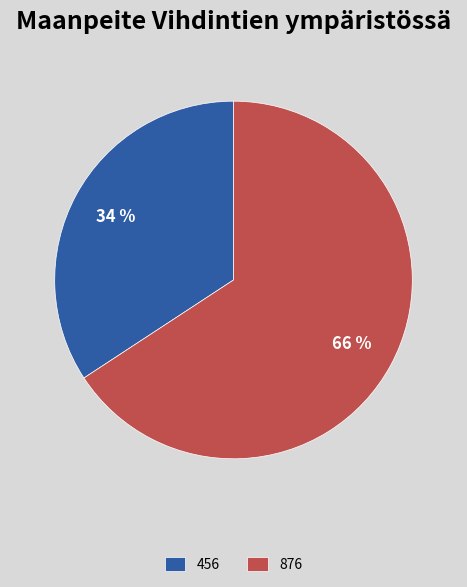

Do 456 and 876 together represent more than half of the pie?

Yes